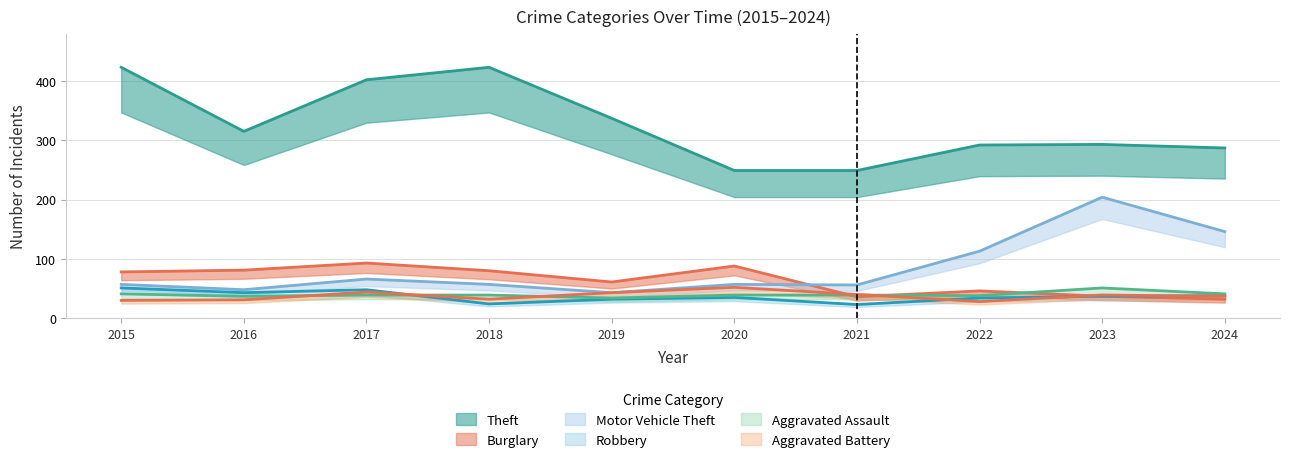

In Robbery, how many points are higher than both neighbors (excluding endpoints)?

2